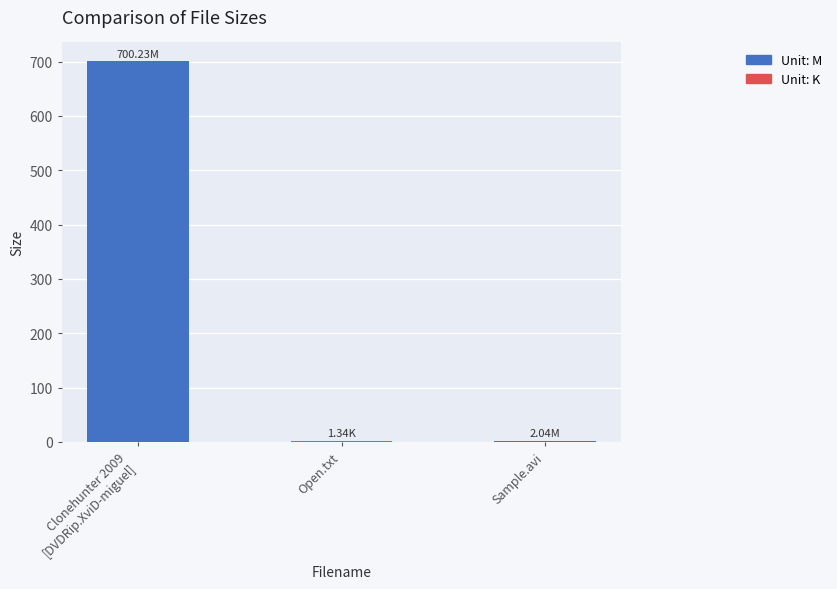

What is the sum of all values?

703.6